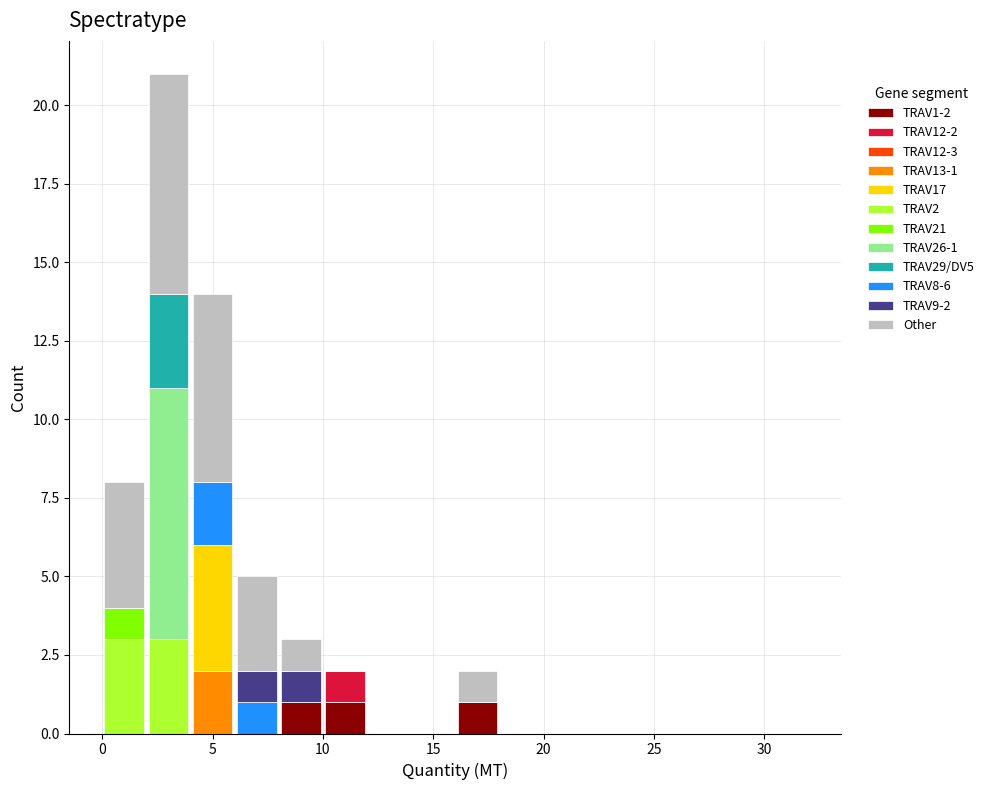

Which range on the x-axis has the tallest stacked bar (by total height)?

2 to 4